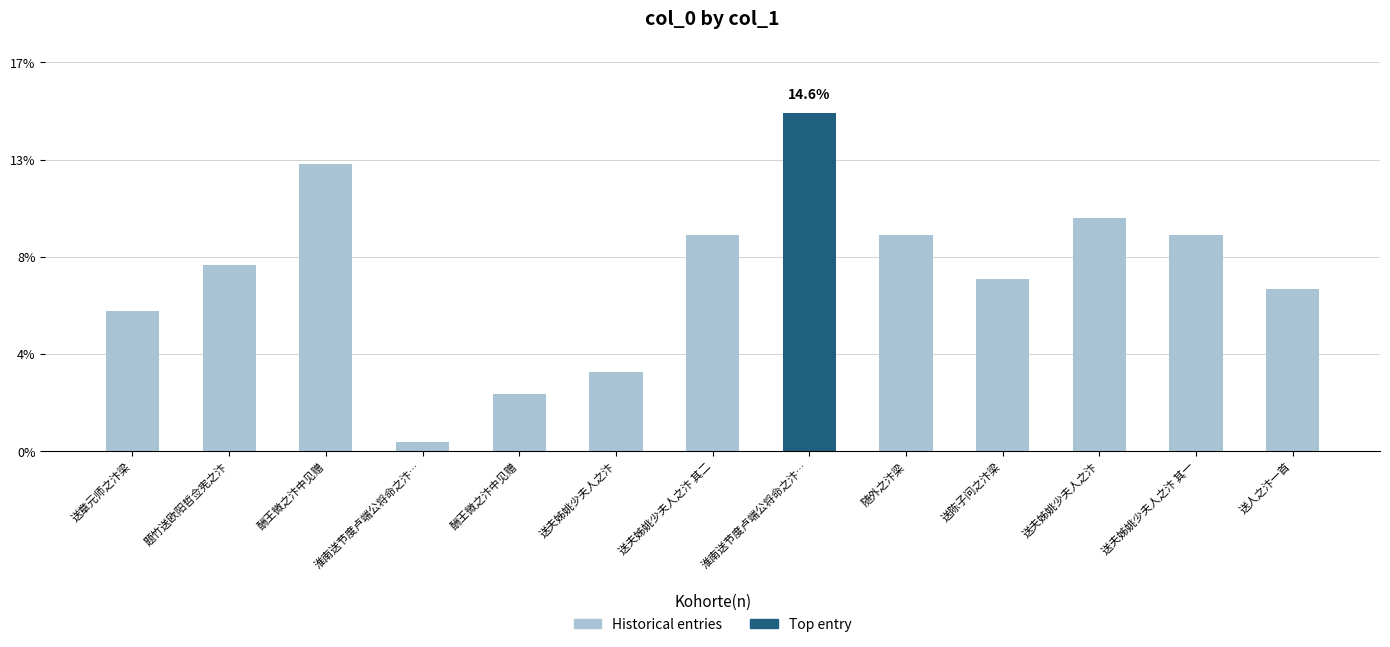

What value does the data have at 酬王微之汴中见赠?

12.4